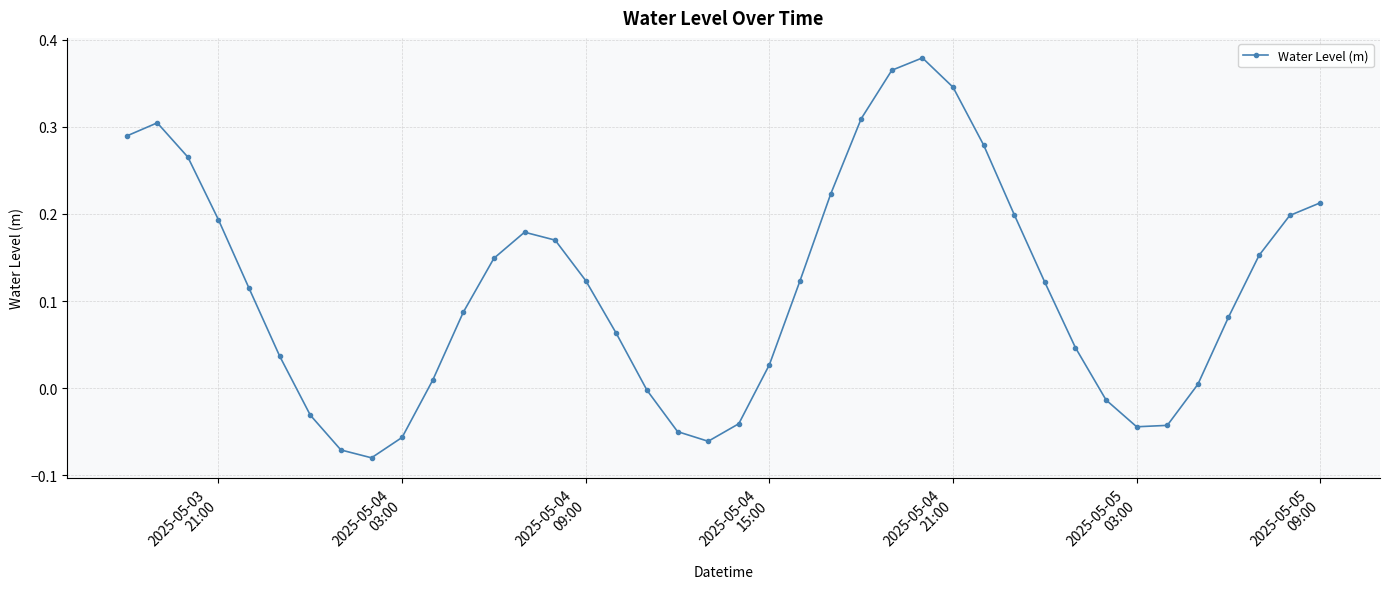

What is the sum of all values?

4.6